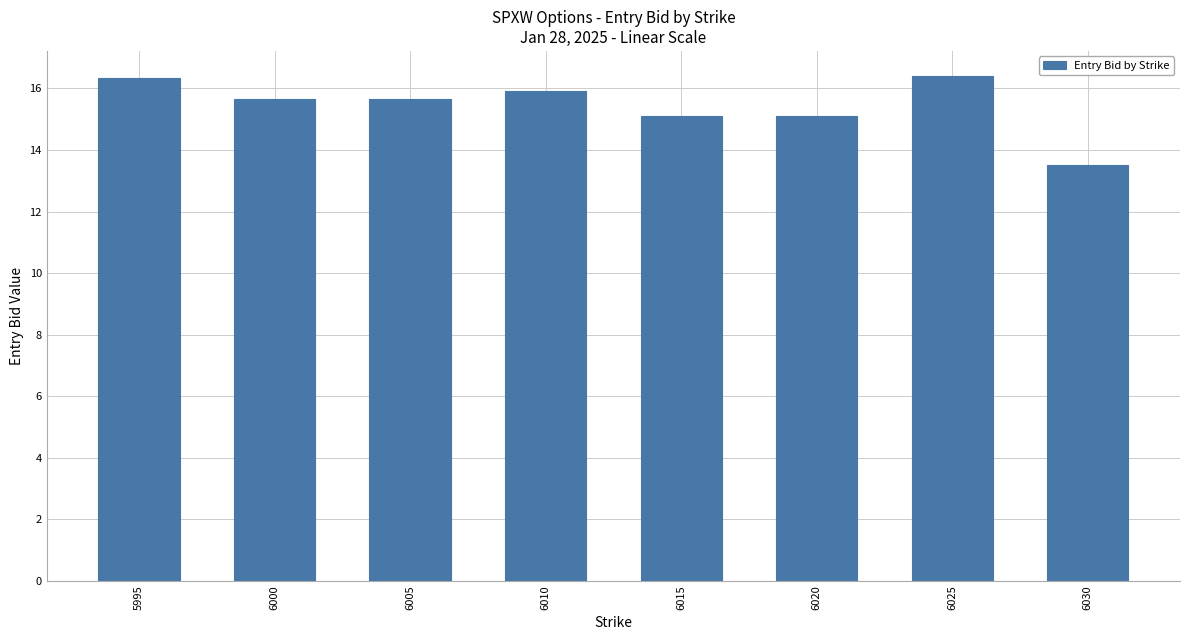

Reading right to left, what are all the values shown in this chart?

13.5	16.4	15.1	15.1	15.9	15.7	15.7	16.4